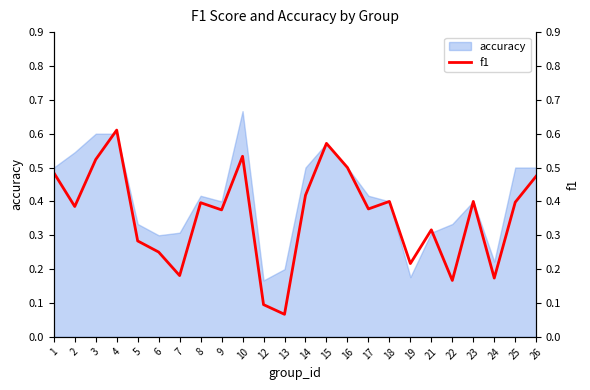

True or false: accuracy has a value of 0.7 at 8.

False